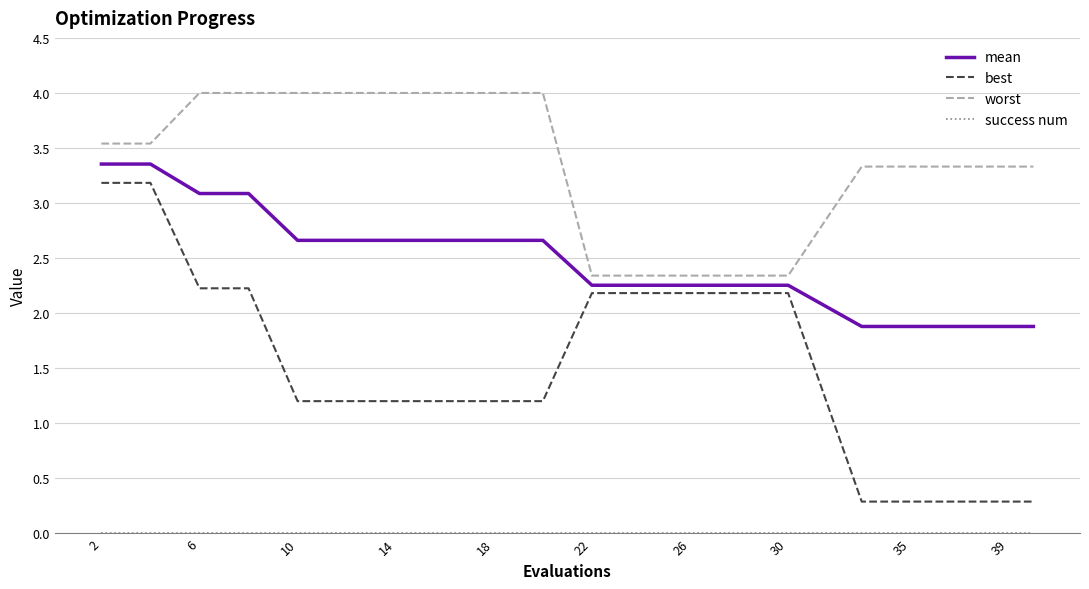

Does the chart have visible grid lines?

Yes